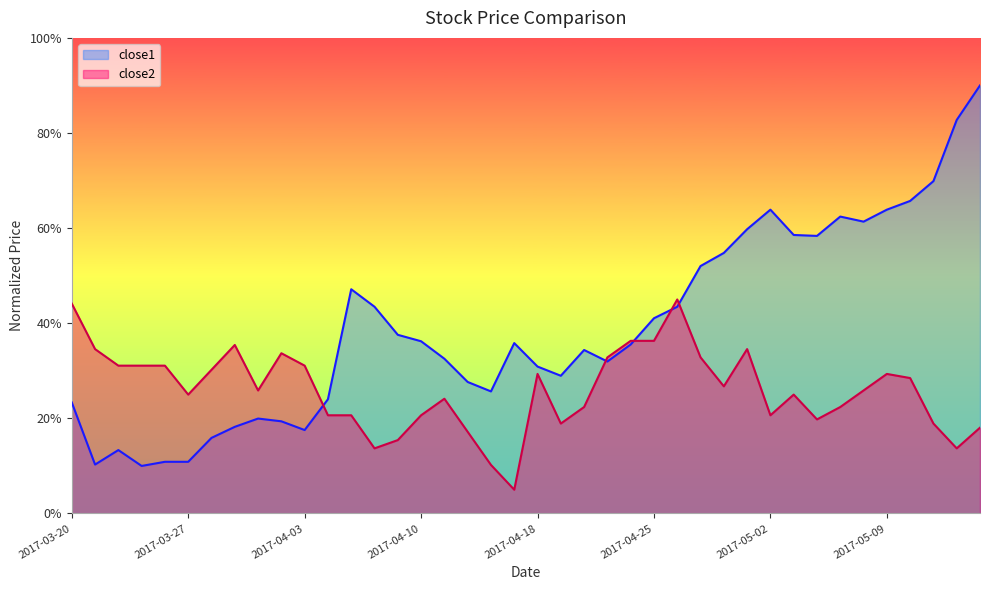

What is the sum of all close2 values?

1038.3